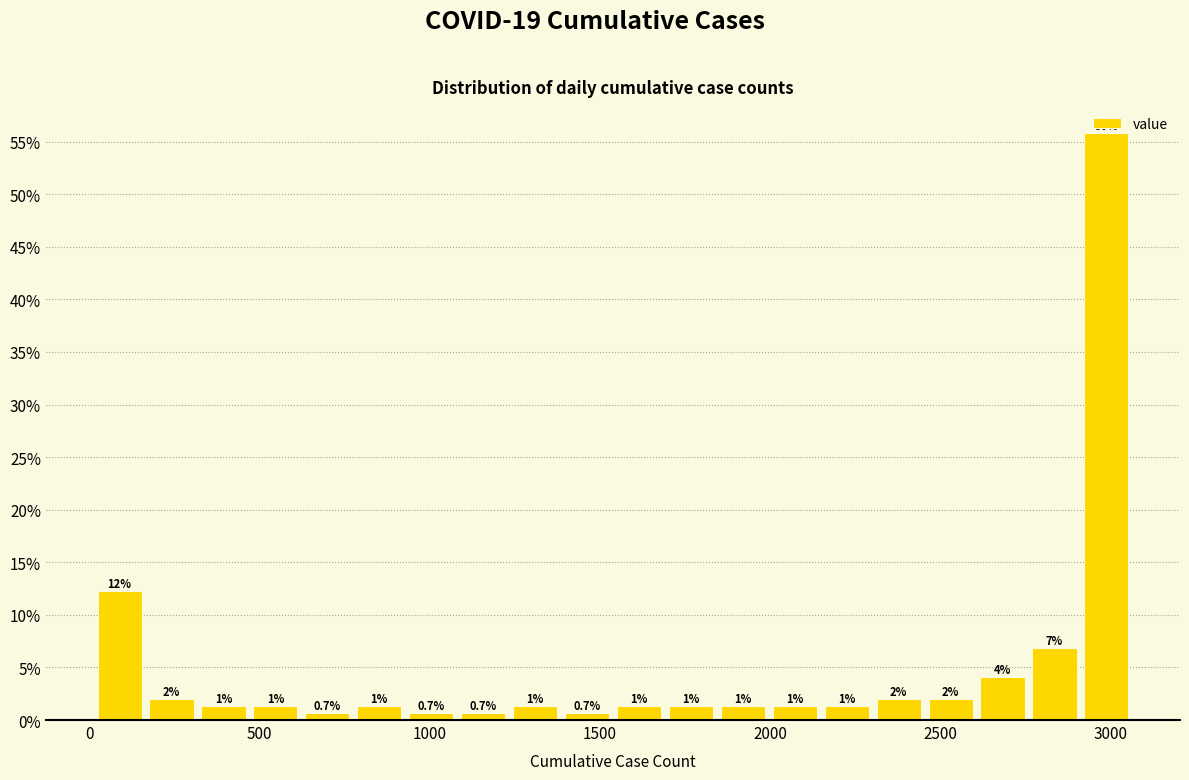

Read against the x-axis, roughly where is the centre of the tallest bar?

3000